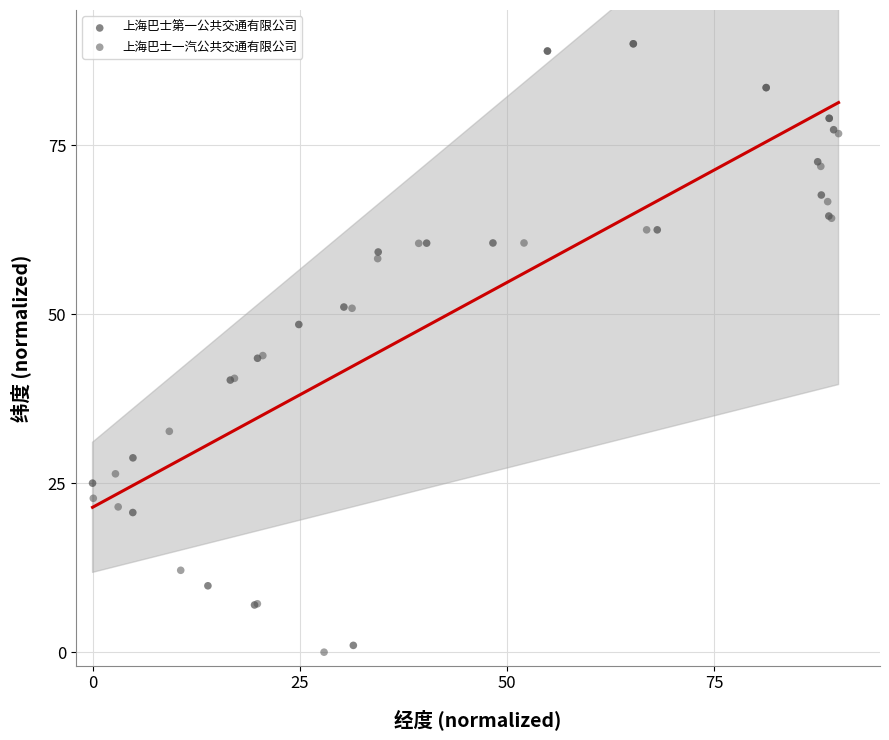

What are all the series names shown in the legend?

上海巴士第一公共交通有限公司, 上海巴士一汽公共交通有限公司